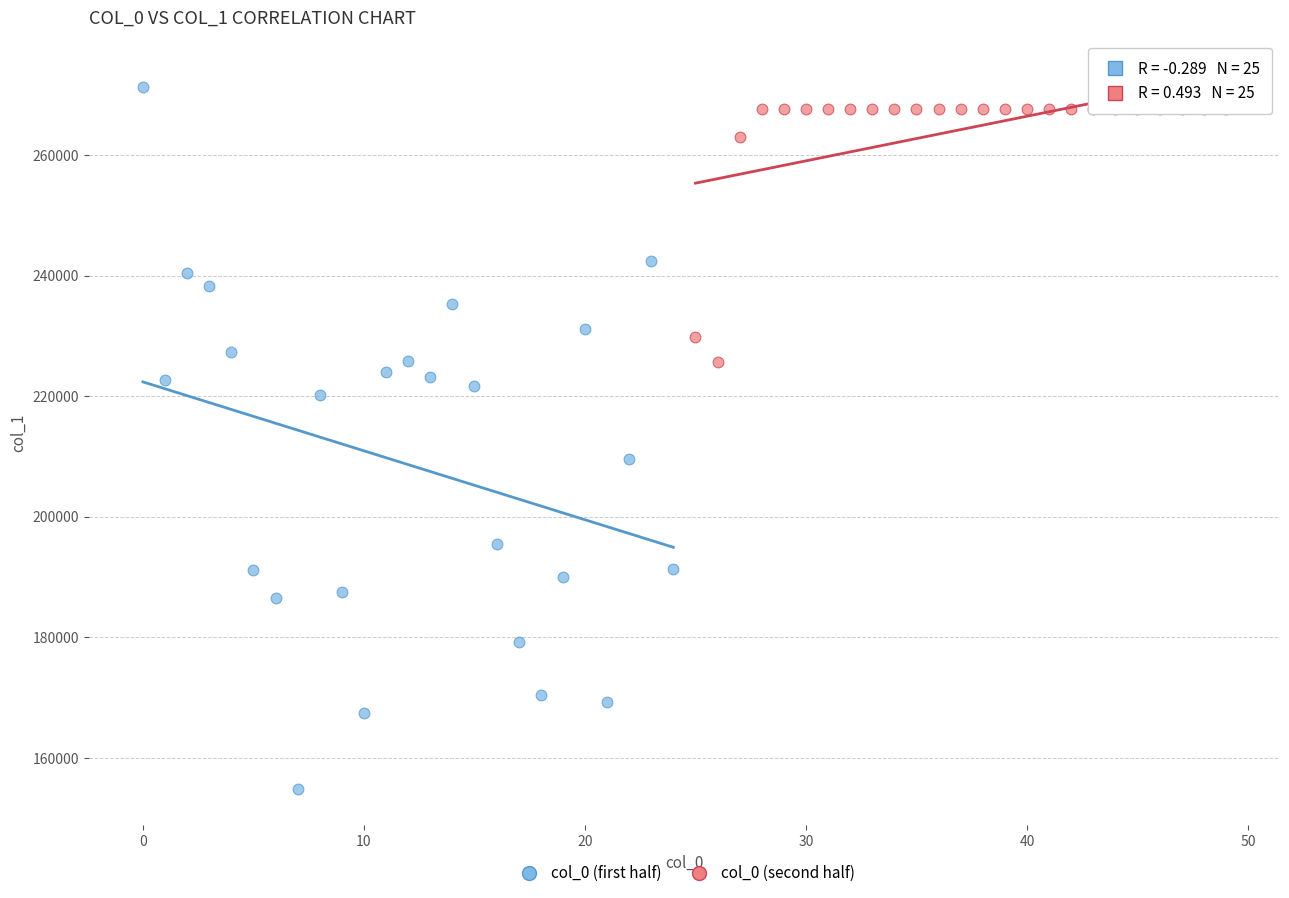

Which series contains the lowest Y value?

col_0 (first half)